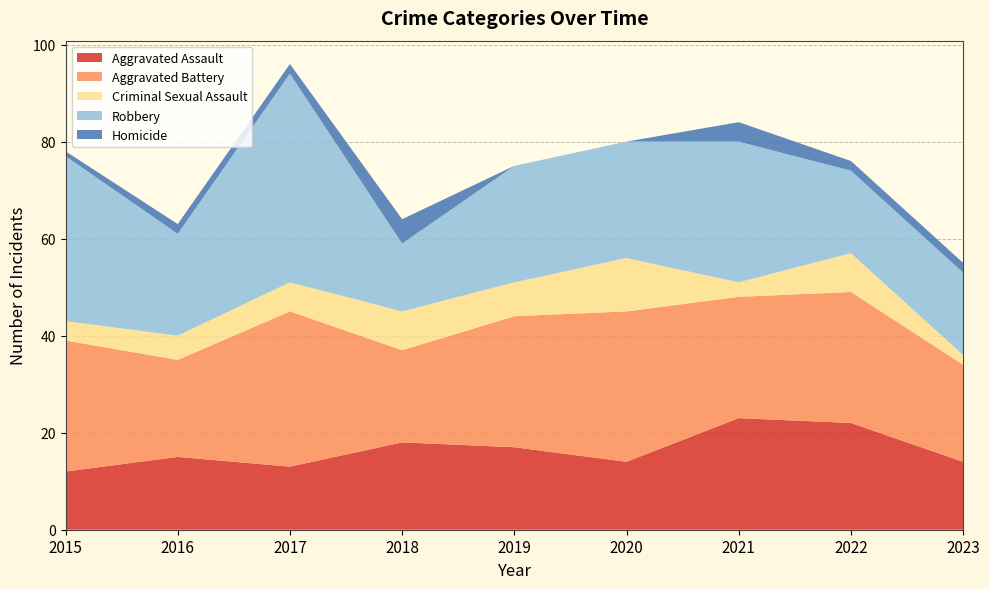

Reading right to left, extract all data points from this chart.

Aggravated Assault: 14	22	23	14	17	18	13	15	12
Aggravated Battery: 20	27	25	31	27	19	32	20	27
Criminal Sexual Assault: 2	8	3	11	7	8	6	5	4
Robbery: 17	17	29	24	24	14	43	21	34
Homicide: 2	2	4	0	0	5	2	2	1